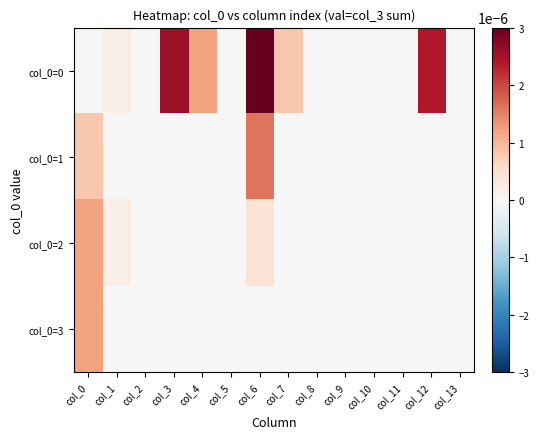

At which category is the sum across all series the highest?

col_6